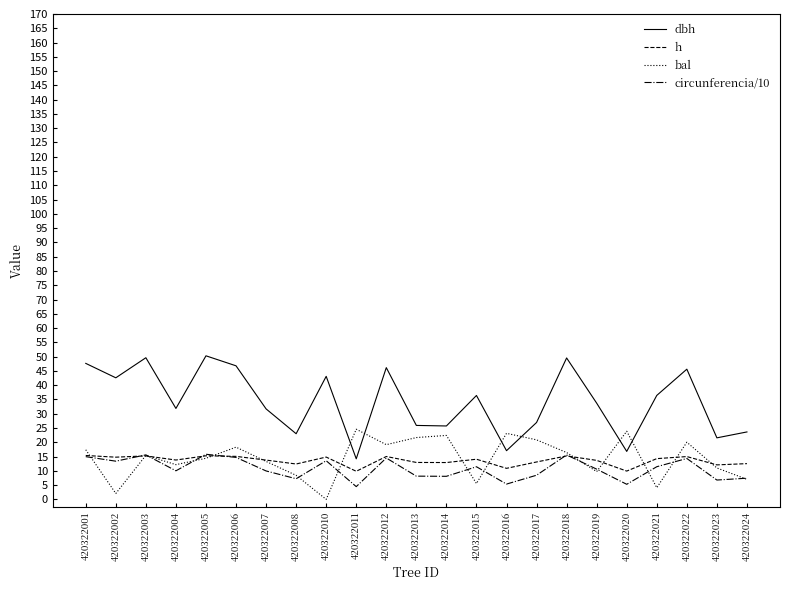

True or false: circunferencia/10 has a value of 18.8 at 420322015.

False